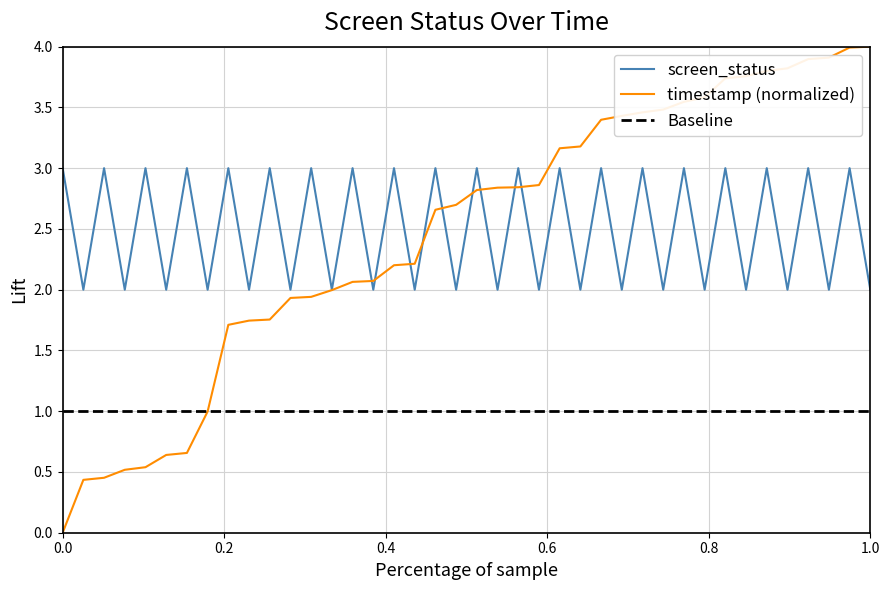

What is the average value of the screen_status series?

2.5